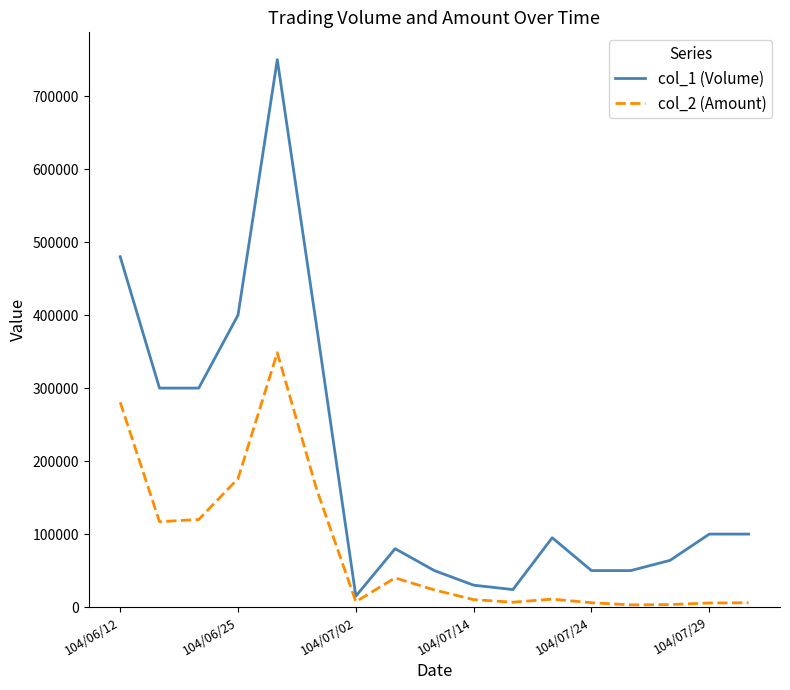

Which series has the largest range (max minus min)?

col_1 (Volume)